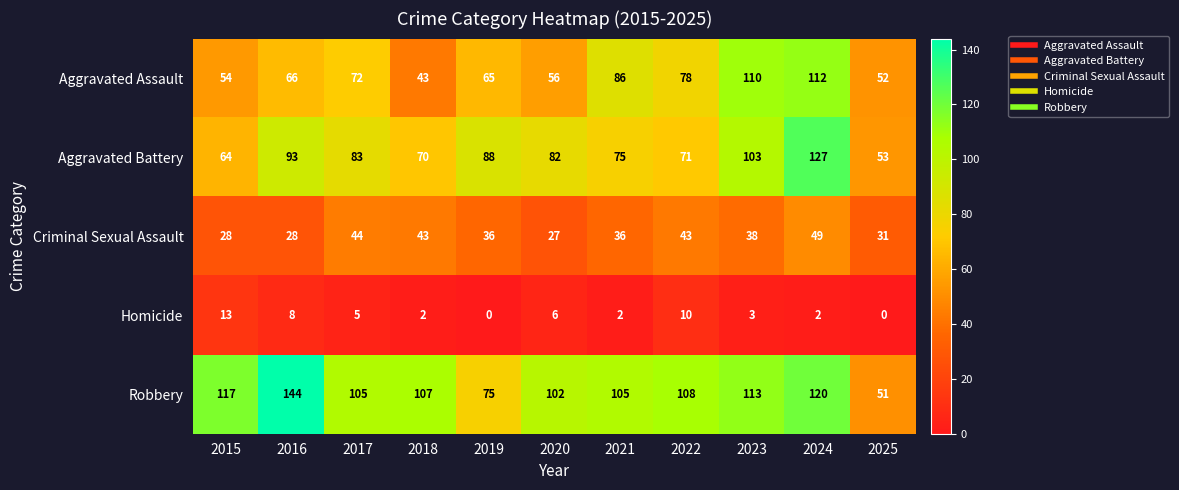

Is it true that Robbery equals 105 at 2021?

True